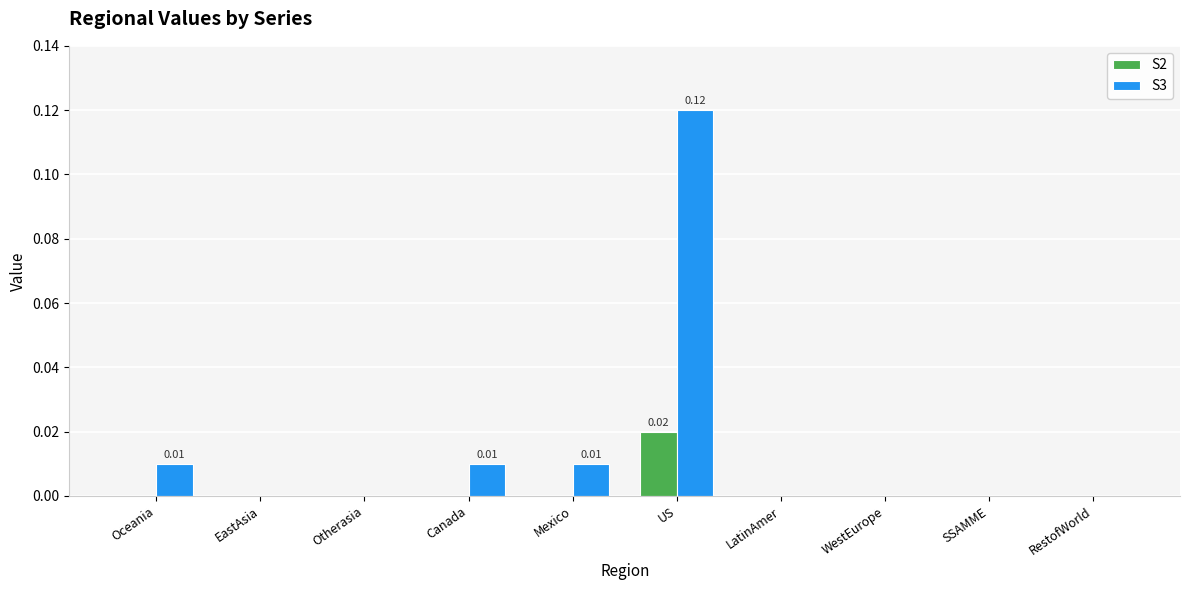

Is the value of S3 at Mexico greater than the value of S2 at LatinAmer?

Yes